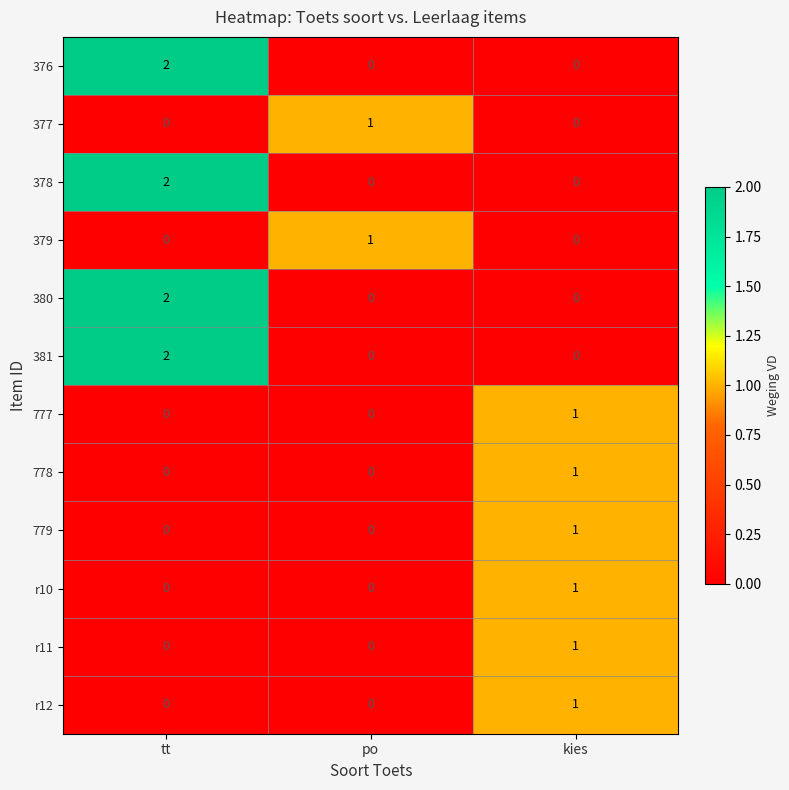

How many series are shown in this chart?

12